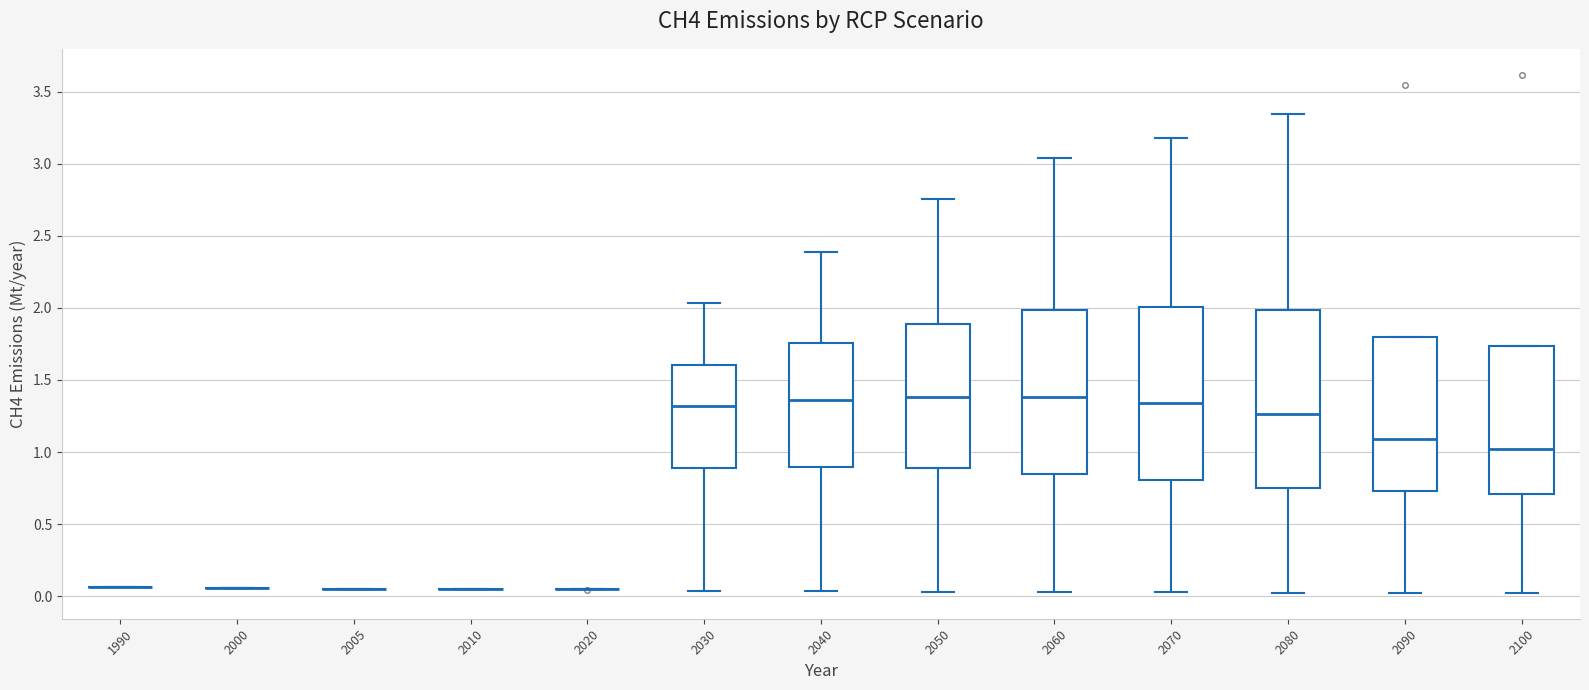

Reading left to right, read every box against the y-axis: the position of its median line, the range the box covers, and the ends of its whiskers. The values are not printed on the chart, so give them approximately, as read against the axis.

1990: box collapsed to a line at 0.05, whiskers 0.05 to 0.05
2000: box collapsed to a line at 0.05, whiskers 0.05 to 0.05
2005: box collapsed to a line at 0.05, whiskers 0.05 to 0.05
2010: box collapsed to a line at 0.05, whiskers 0.05 to 0.05
2020: box collapsed to a line at 0.05, whiskers 0.05 to 0.05
2030: median 1.30, box 0.90 to 1.60, whiskers 0.05 to 2.05
2040: median 1.35, box 0.90 to 1.75, whiskers 0.05 to 2.40
2050: median 1.40, box 0.90 to 1.90, whiskers 0.05 to 2.75
2060: median 1.40, box 0.85 to 2.00, whiskers 0.05 to 3.05
2070: median 1.35, box 0.80 to 2.00, whiskers 0.05 to 3.20
2080: median 1.25, box 0.75 to 2.00, whiskers 0.05 to 3.35
2090: median 1.10, box 0.75 to 1.80, whiskers 0.00 to 1.80
2100: median 1.00, box 0.70 to 1.75, whiskers 0.00 to 1.75